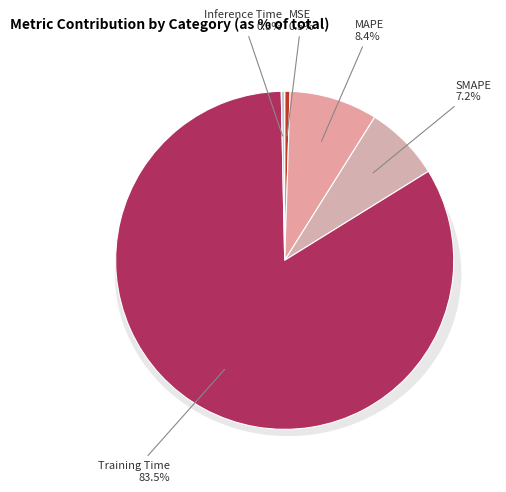

What is the total percentage of Training Time and SMAPE?

90.7%